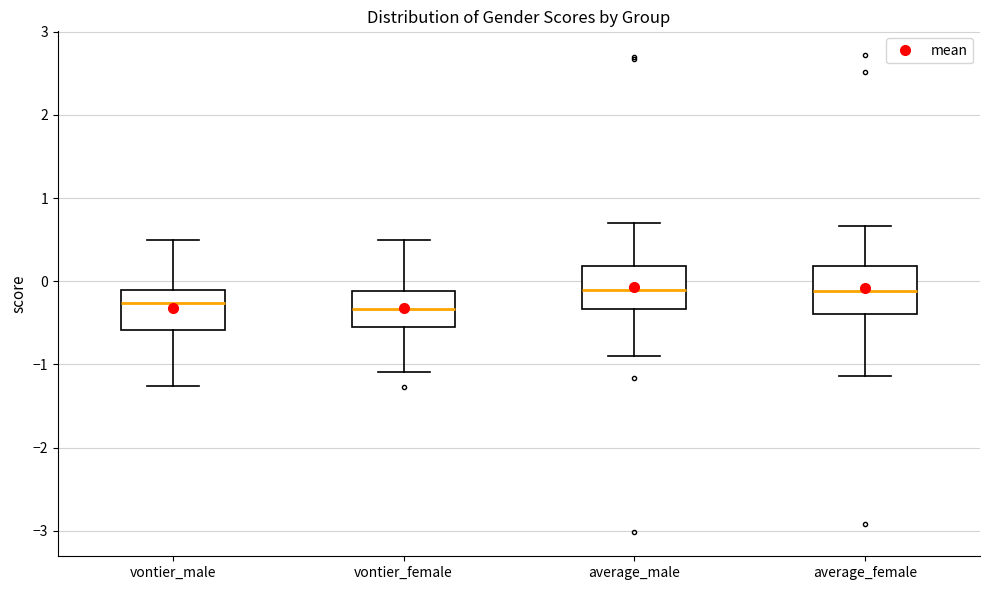

Reading left to right, read every box against the y-axis: the position of its median line, the range the box covers, and the ends of its whiskers. The values are not printed on the chart, so give them approximately, as read against the axis.

vontier_male: median -0.3, box -0.6 to -0.1, whiskers -1.3 to 0.5
vontier_female: median -0.3, box -0.6 to -0.1, whiskers -1.1 to 0.5
average_male: median -0.1, box -0.3 to 0.2, whiskers -0.9 to 0.7
average_female: median -0.1, box -0.4 to 0.2, whiskers -1.1 to 0.7